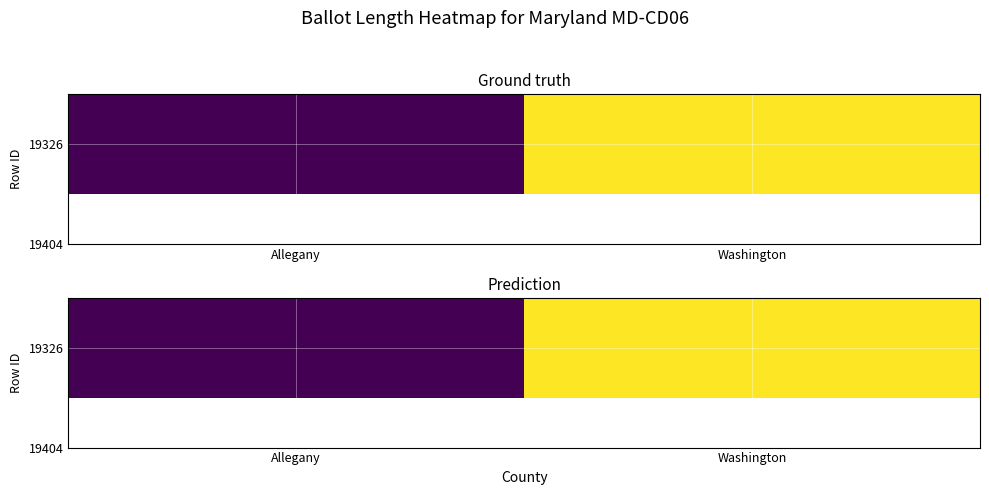

What is the change in value from Allegany to Washington?

+2